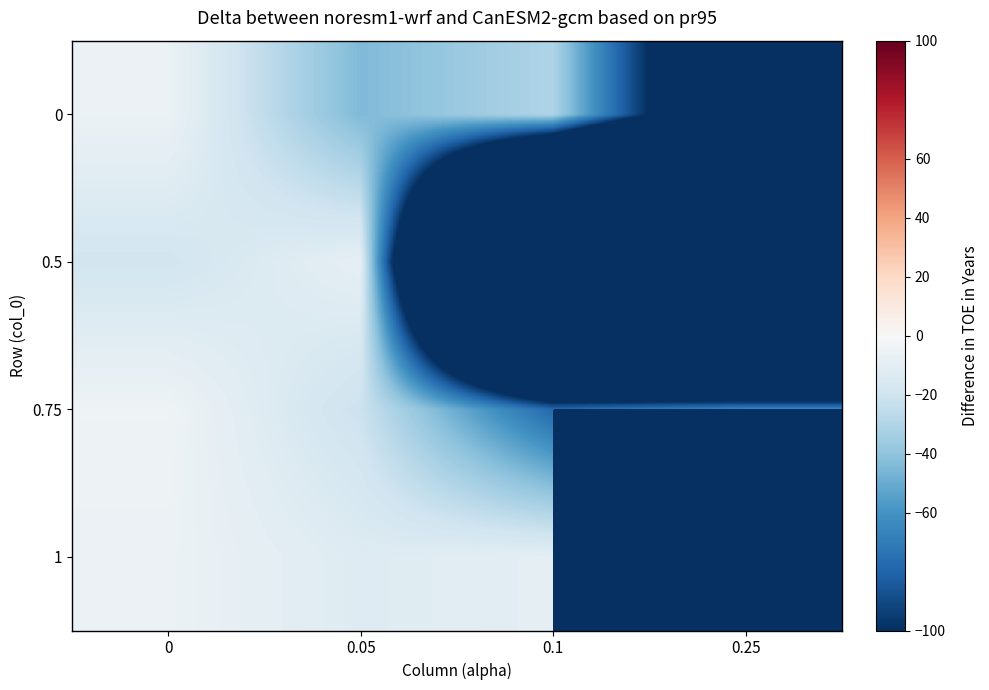

What is the spread (max minus min) of values at 0.1?

533.5